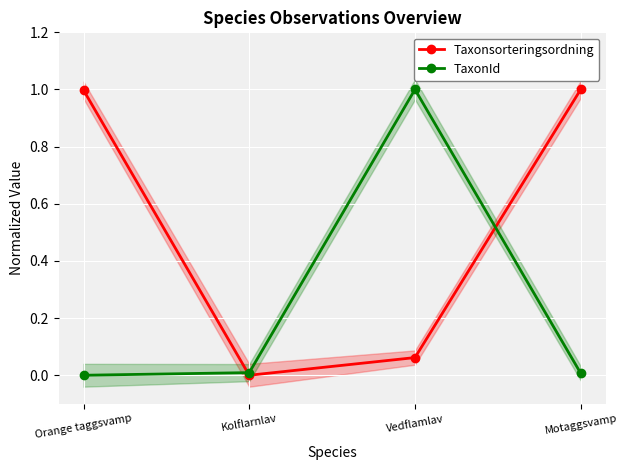

Is the value of TaxonId at Kolflarnlav greater than the value of Taxonsorteringsordning at Vedflamlav?

No